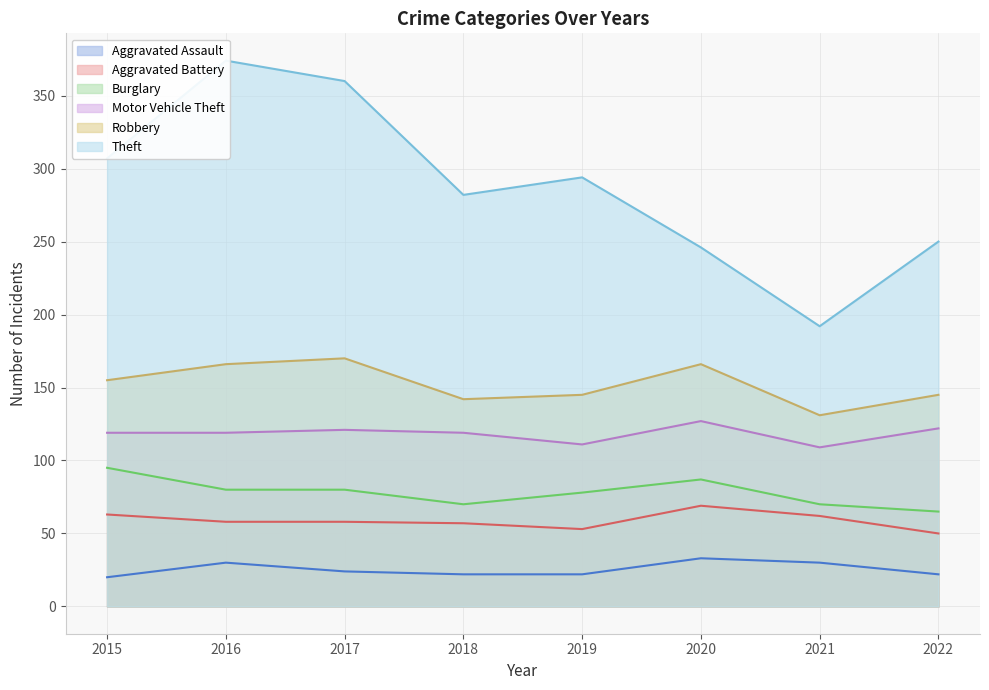

Where does the Robbery series first go above 36?

2016